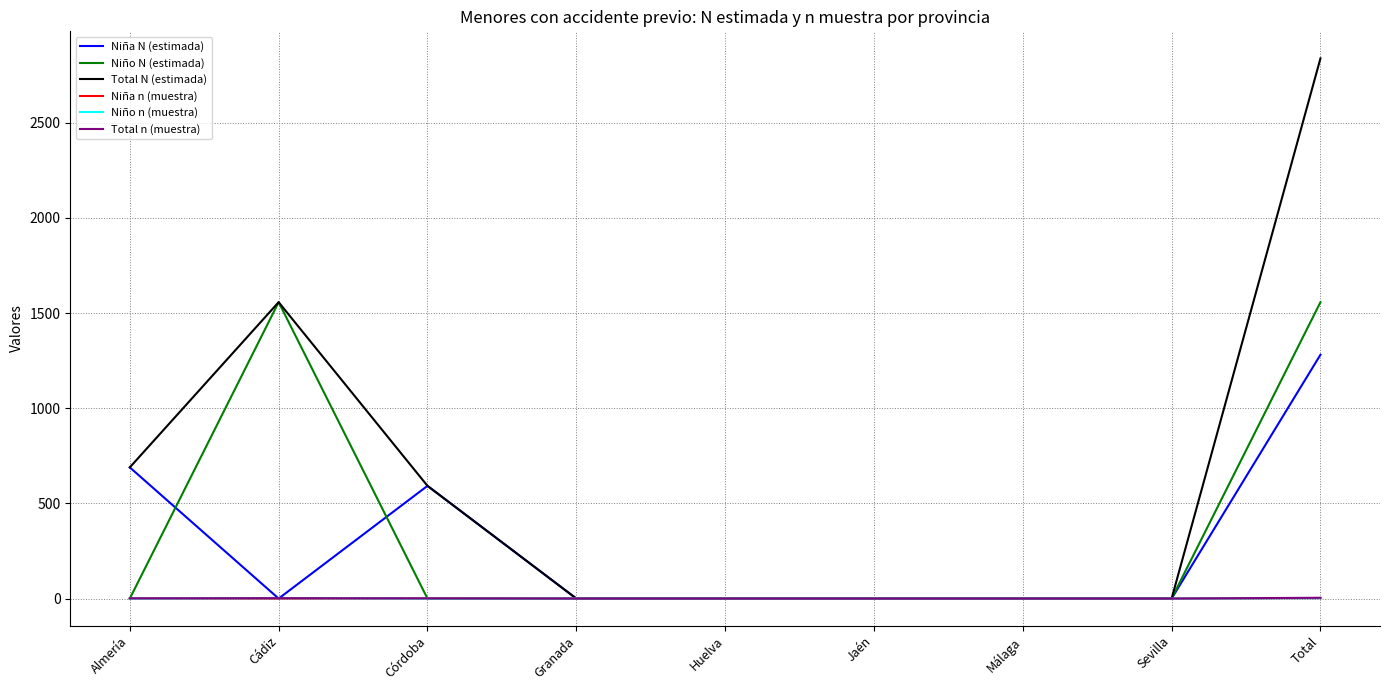

Is it true that Niño N (estimada) equals 816 at Total?

False